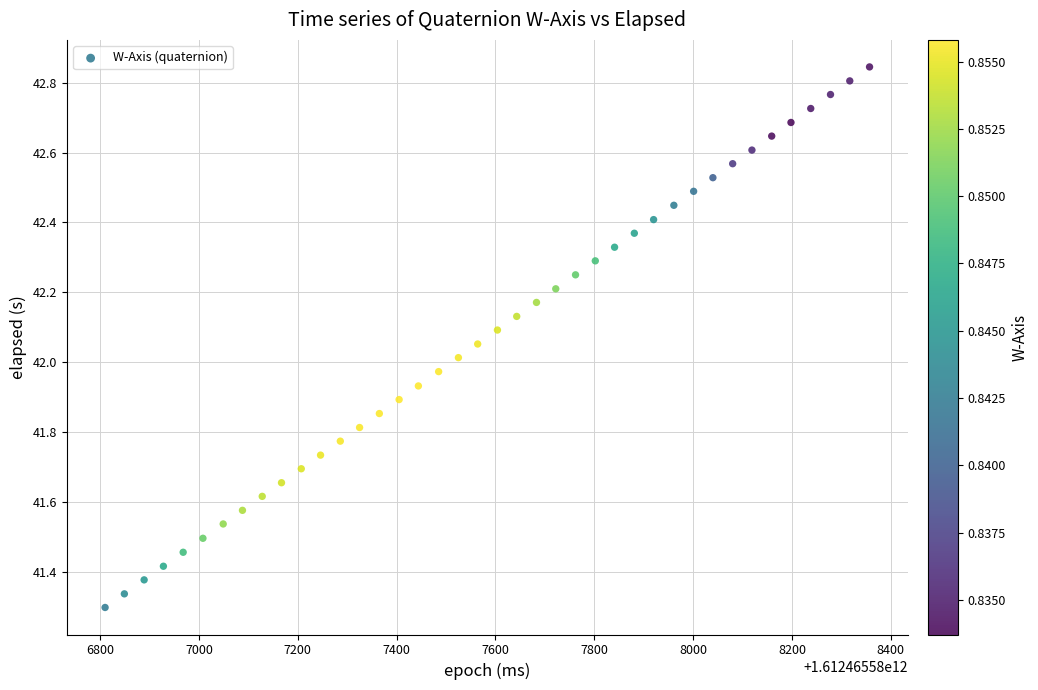

What is the range of Y values (max minus min)?

1.5